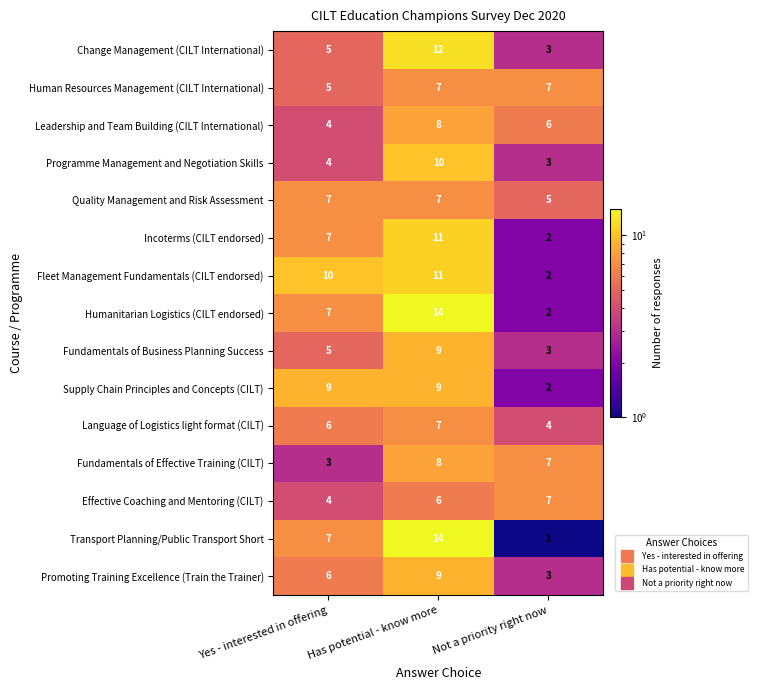

Count the number of categories in the chart.

3